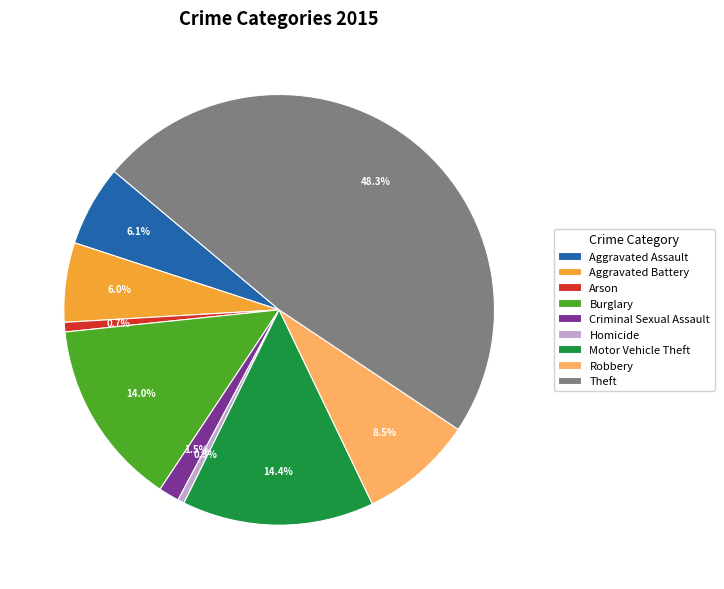

To the nearest percent, what percentage of the pie is Theft?

48%